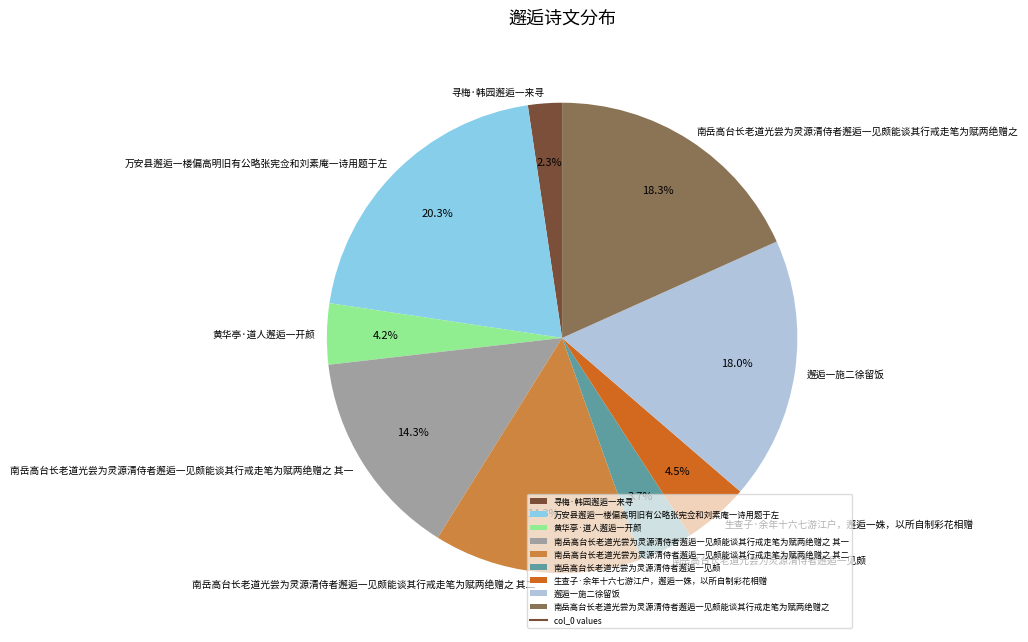

To the nearest percent, what percentage of the pie is 万安县邂逅一楼偏高明旧有公略张宪佥和刘素庵一诗用题于左?

20%